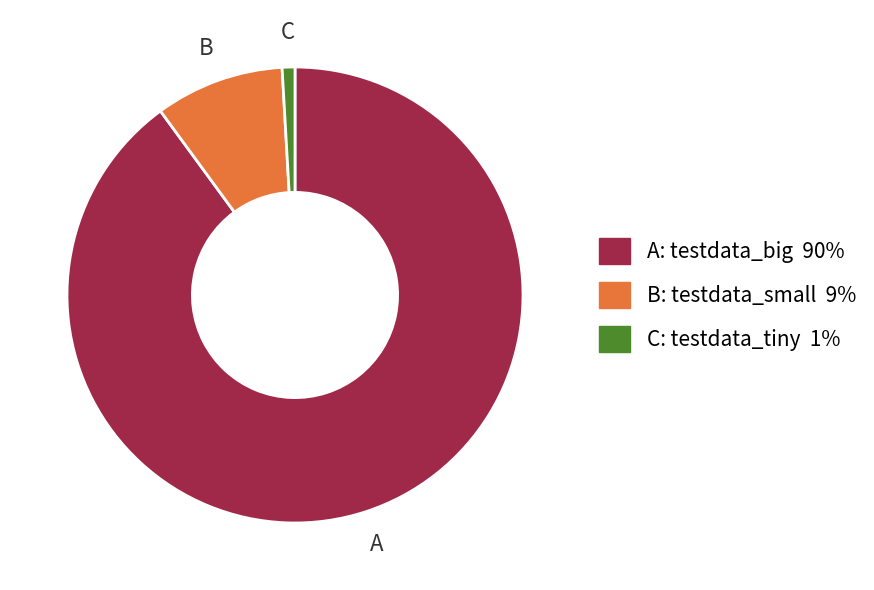

Is there a majority slice in this chart?

Yes